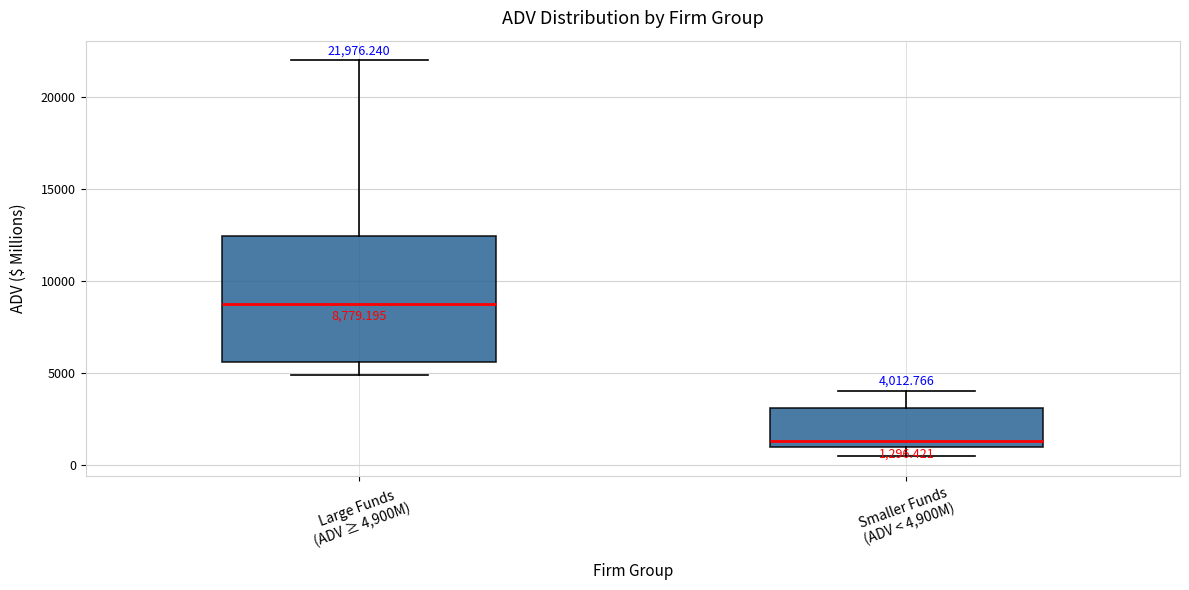

Comparing the boxes themselves (not the whiskers), which one is the tallest?

Large Funds (ADV ≥ 4,900M)